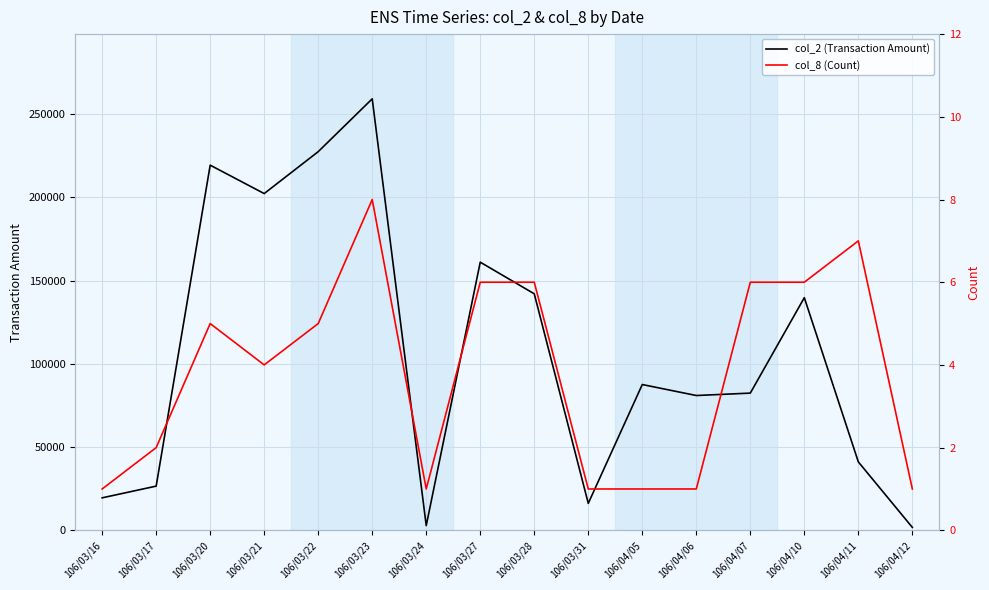

True or false: col_2 (Transaction Amount) and col_8 (Count) cross at least once.

False